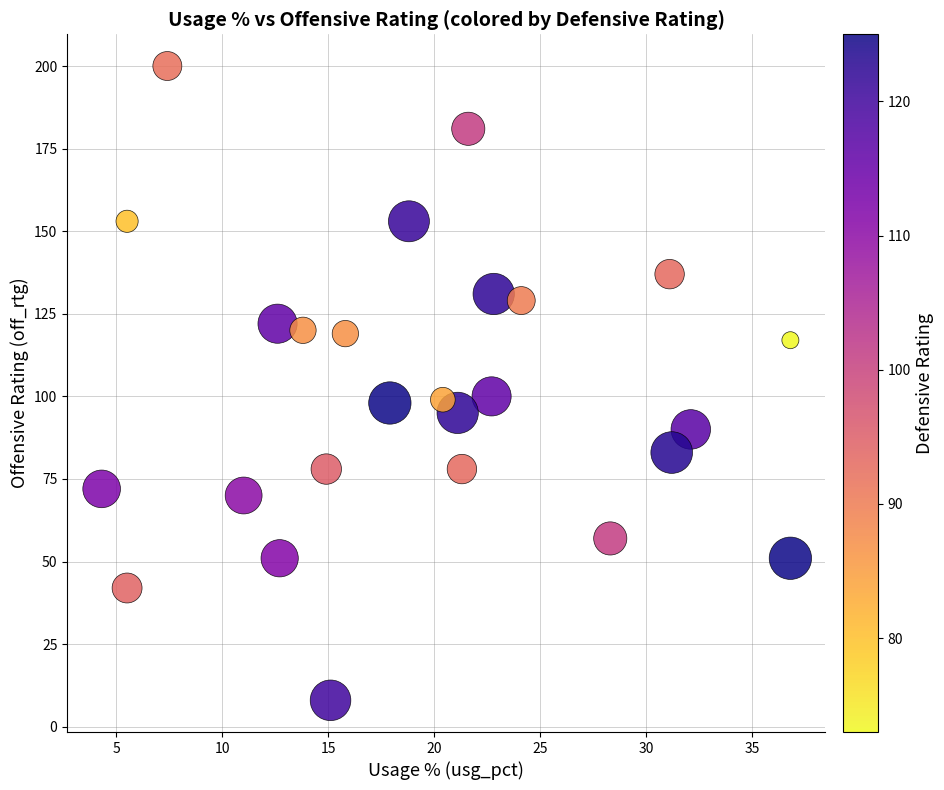

What is the range of Y values (max minus min)?

192